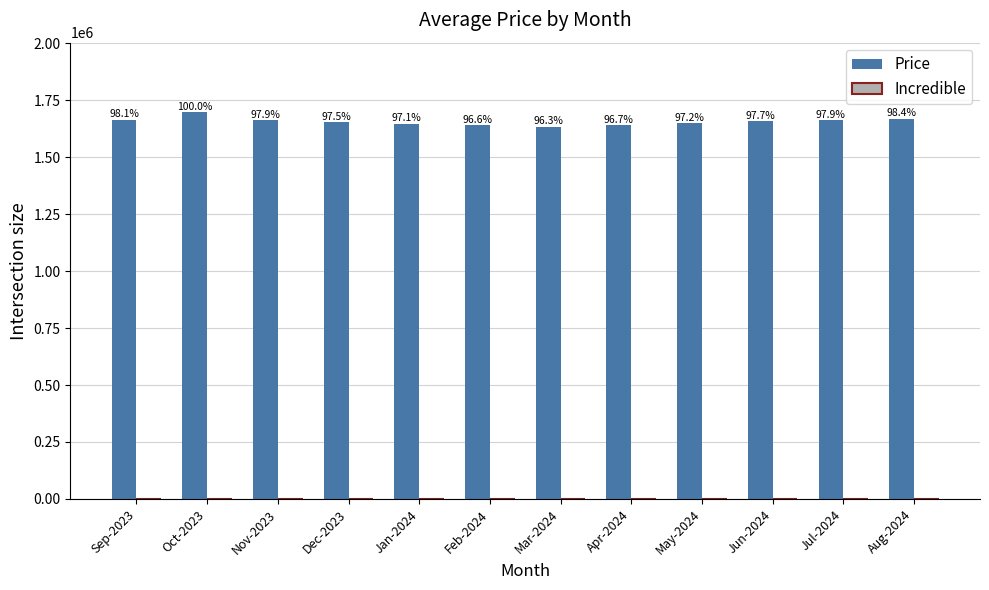

Does the chart contain any negative values?

No